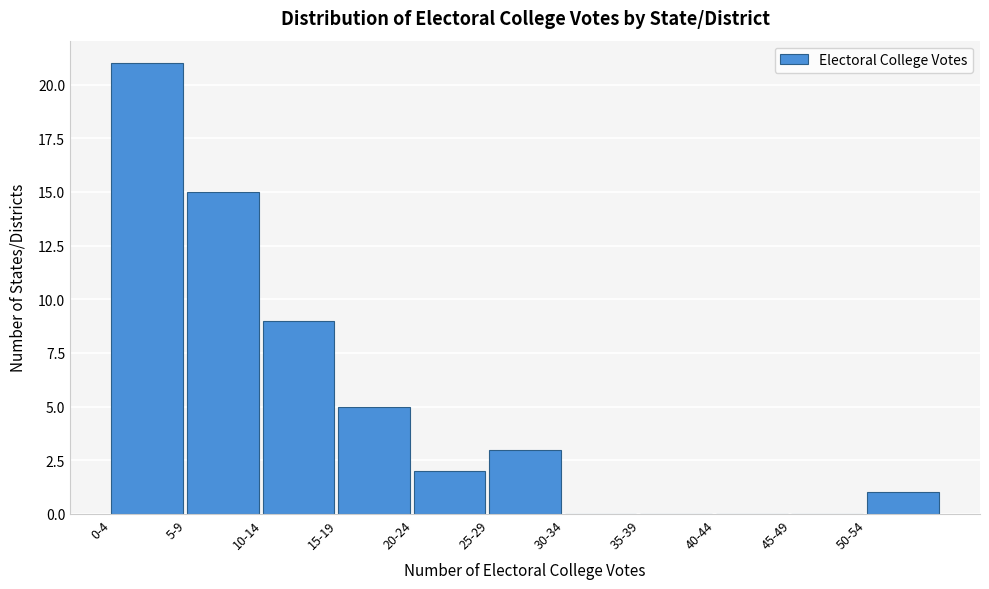

Reading right to left, transcribe all the data shown in this chart.

50-54=1	45-49=0	40-44=0	35-39=0	30-34=0	25-29=3	20-24=2	15-19=5	10-14=9	5-9=15	0-4=21